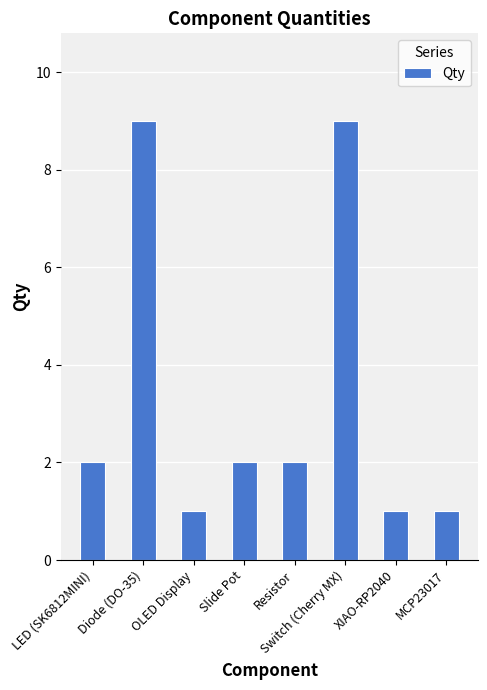

What is the greatest value displayed?

9